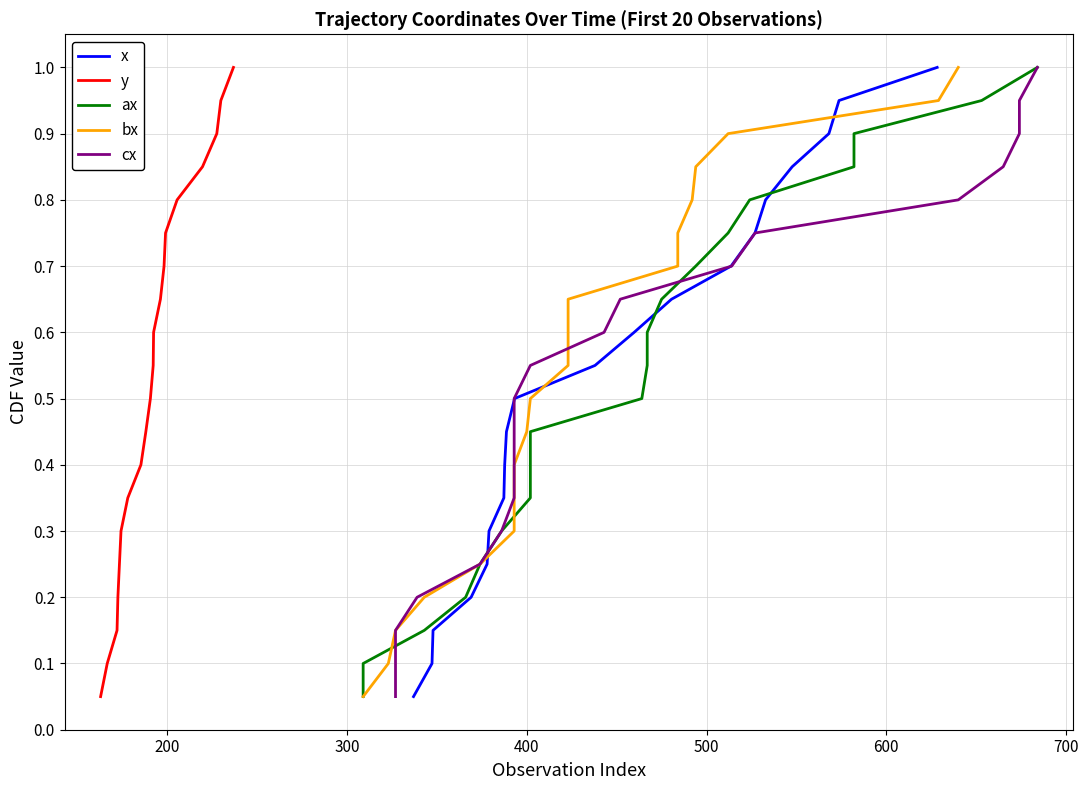

Is it true that cx equals 1.4 at 15?

False